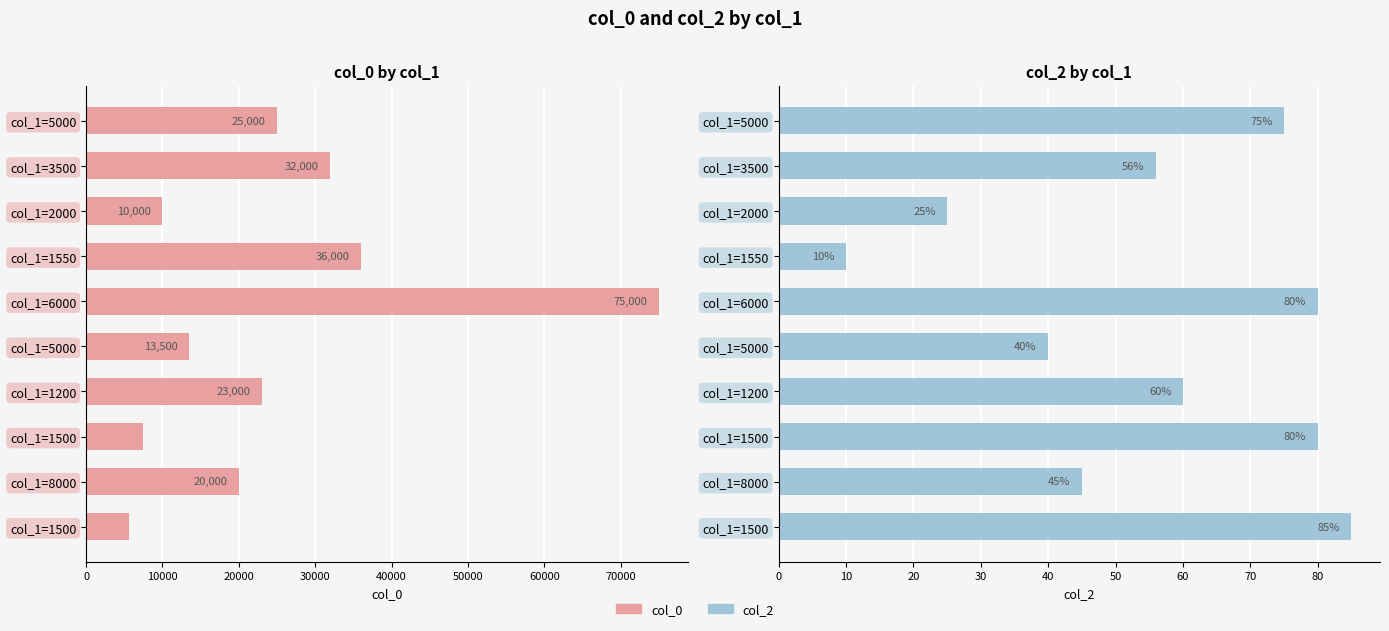

How many groups of bars are there?

10